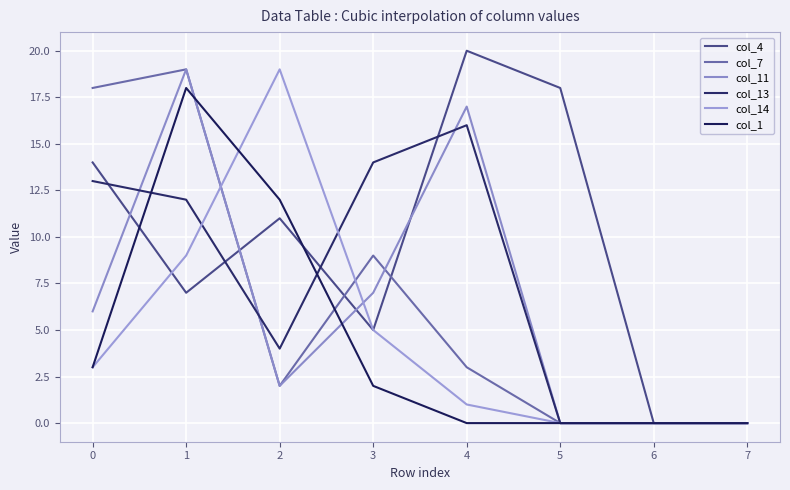

Does the chart display data point markers on the line(s)?

No